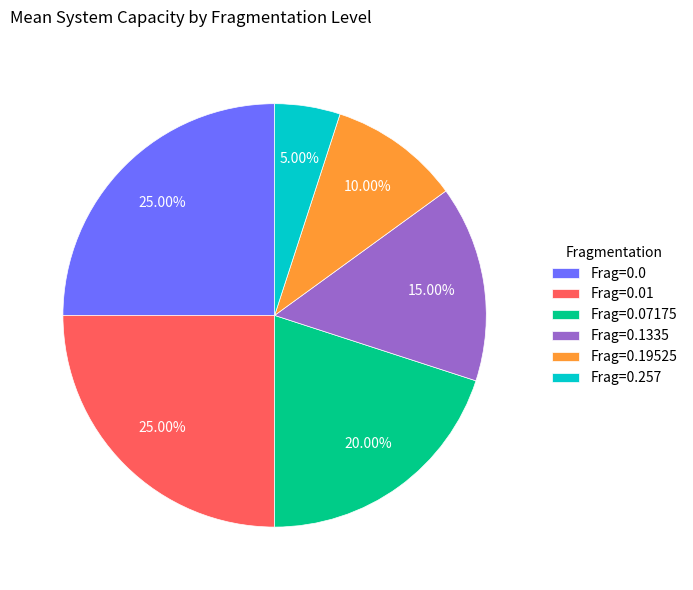

How many segments does this pie chart have?

6